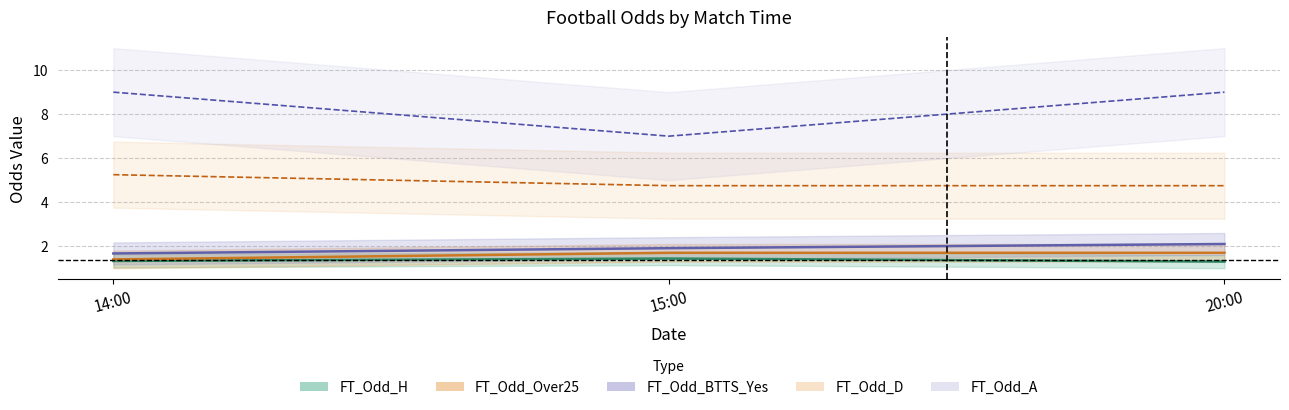

Which series has the widest spread of values?

FT_Odd_A